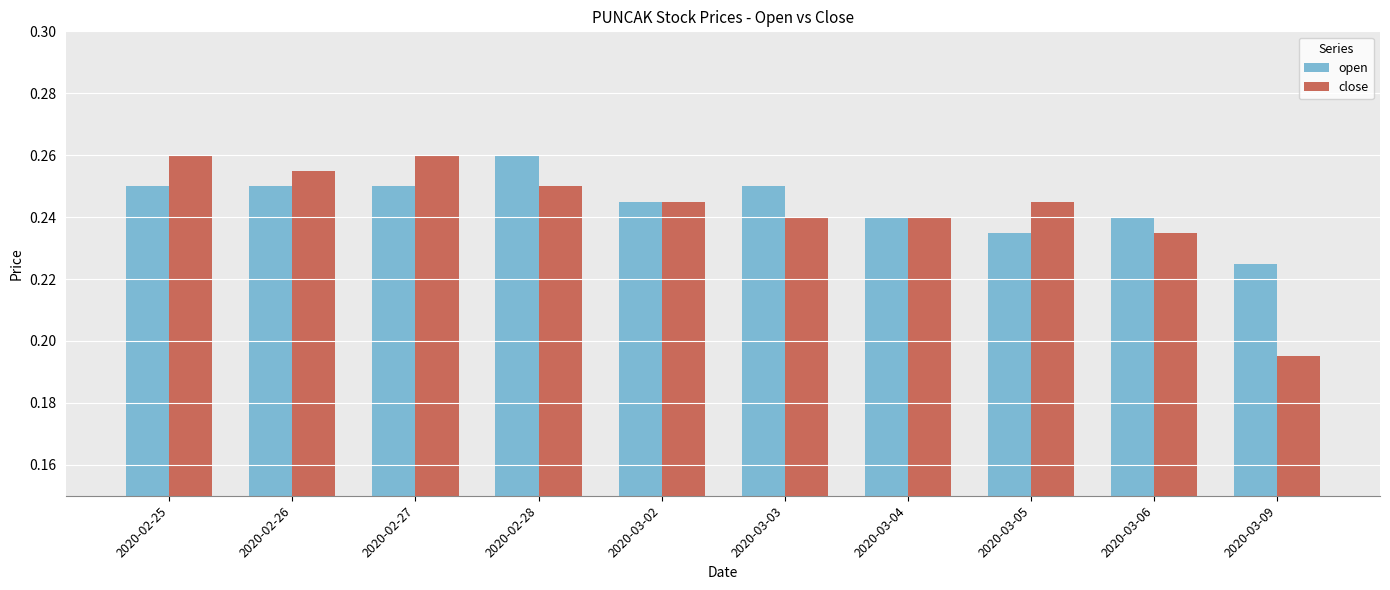

The value of close at 2020-03-09 is 0.1. True or false?

False